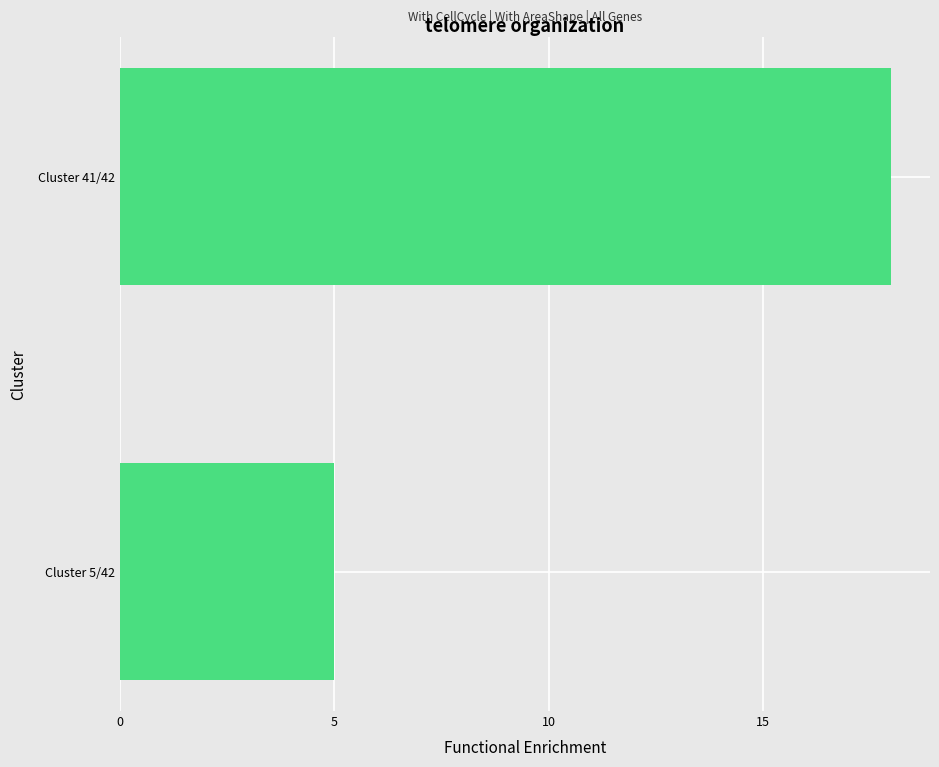

How many values are between 5 and 18?

2